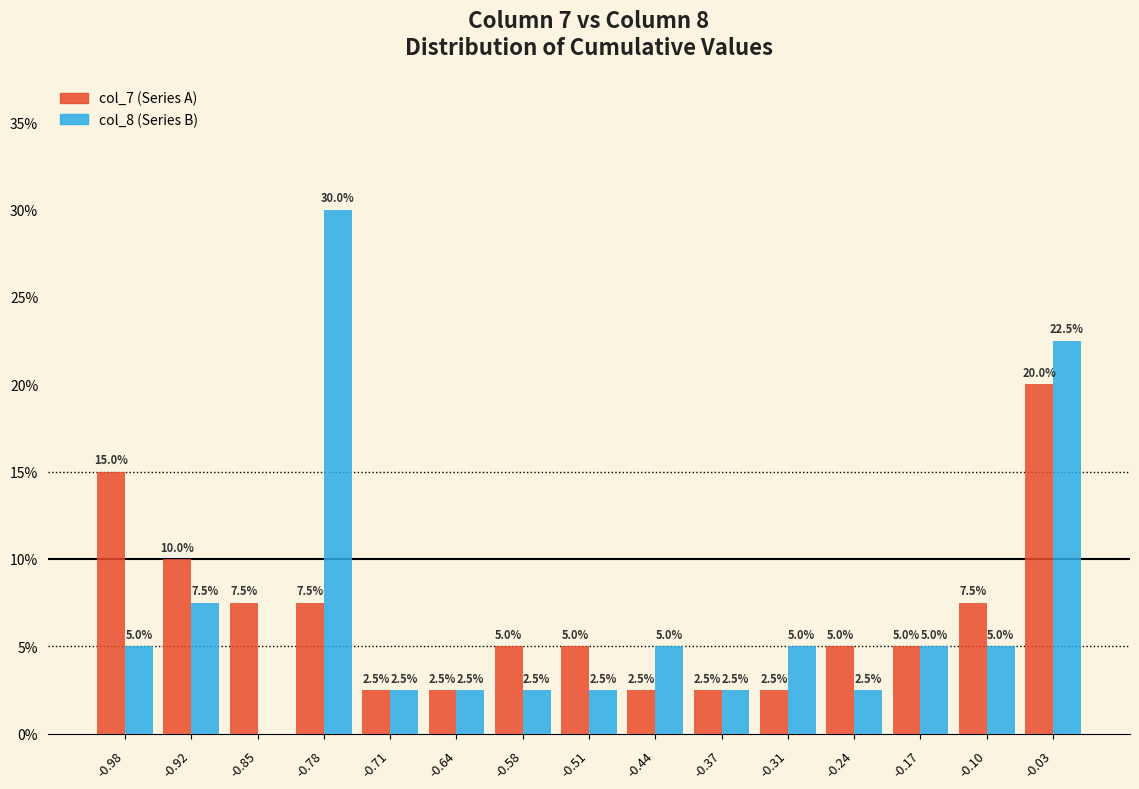

In the col_7 (Series A) series, which range on the x-axis has the tallest bar?

-0.07 to 0.00